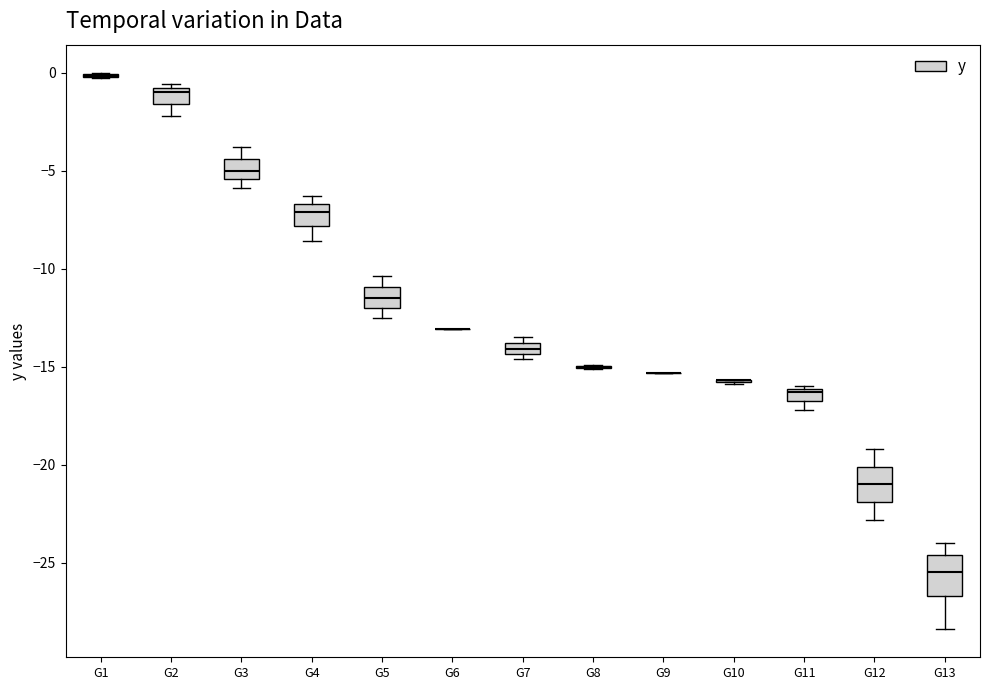

Where is the lower edge of the box for G13 on the y-axis? The values are not printed on the chart, so give them approximately, as read against the axis.

-26.5